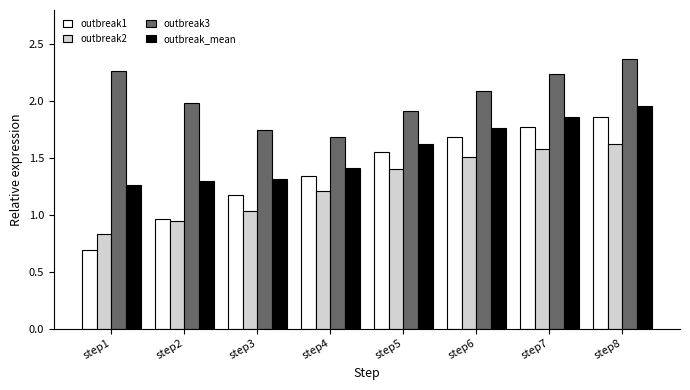

At which label is outbreak3 closest to 2?

step2